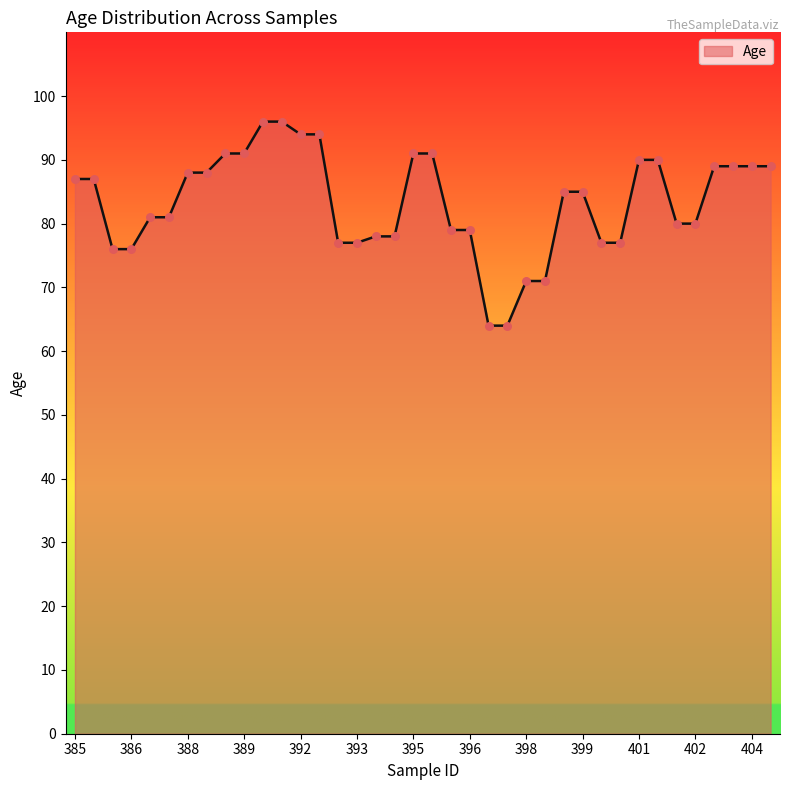

What is the greatest value displayed?

96